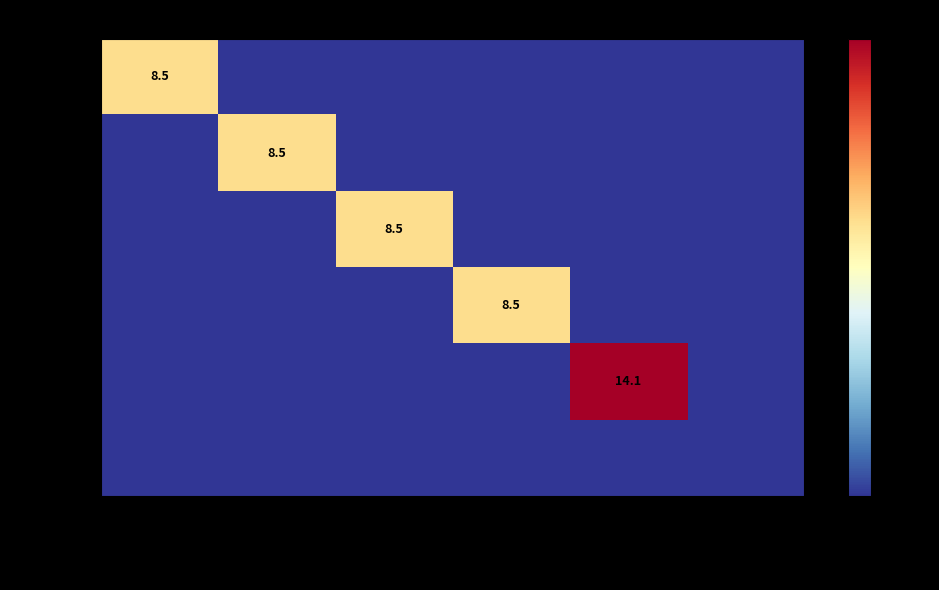

Is it true that Barra1_1 equals 8.5 at Barra2_1?

True